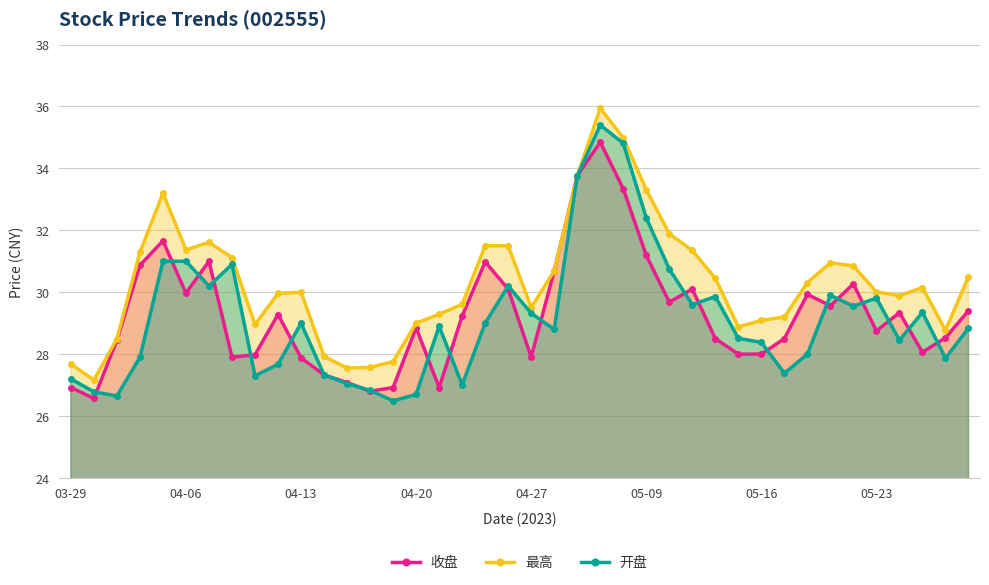

Which series has the largest range (max minus min)?

开盘